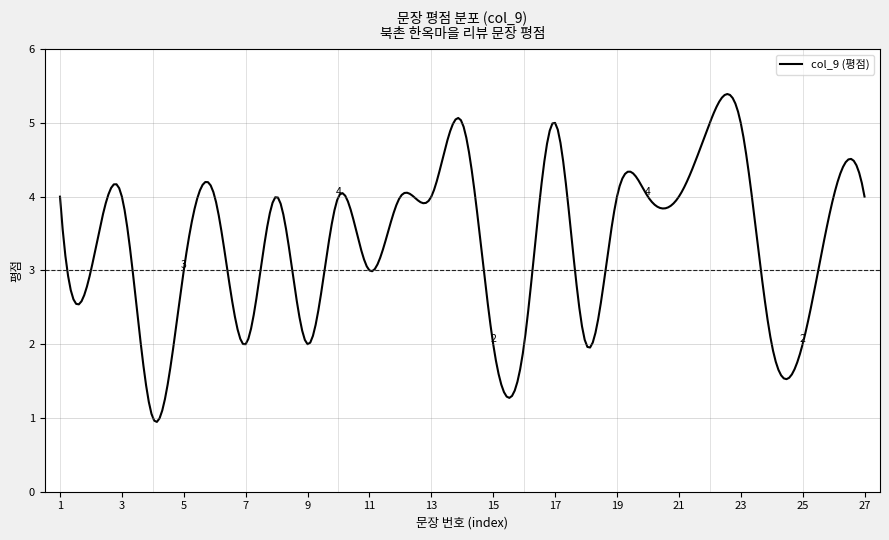

What is the difference between the maximum and second lowest values?

4.4